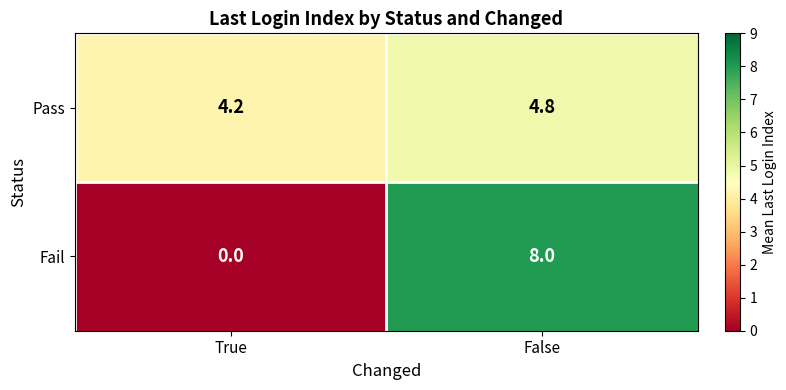

Where is Pass nearest to the value 4?

True